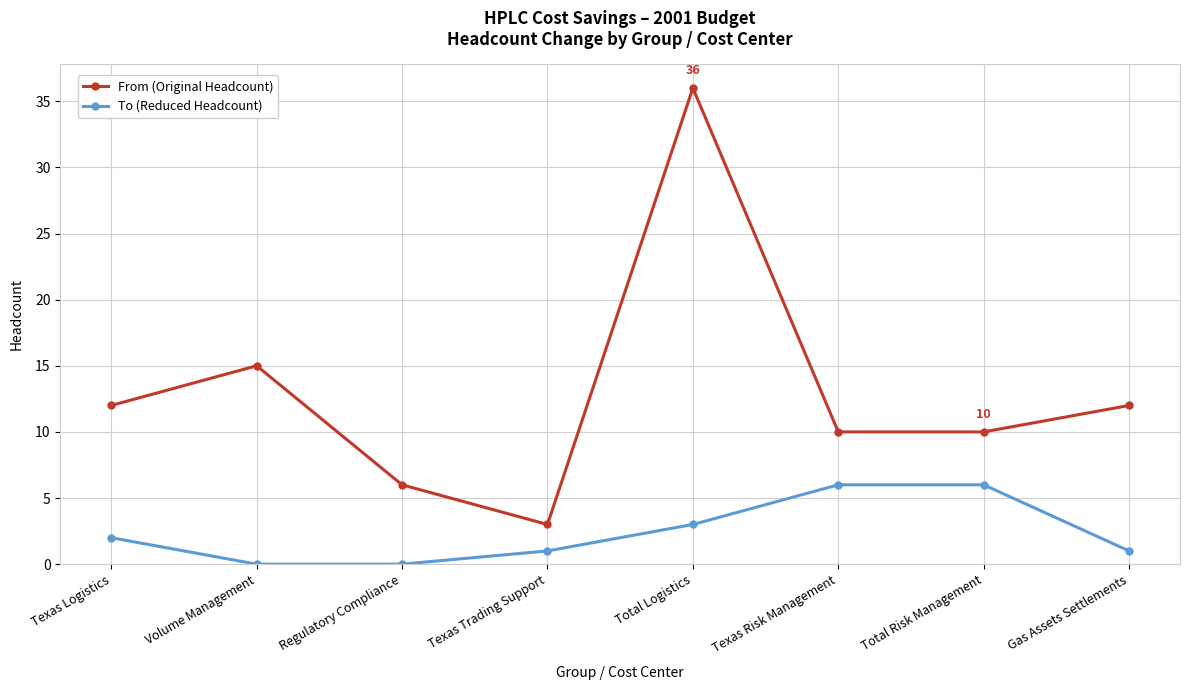

What is the spread (max minus min) of values at Gas Assets Settlements?

11